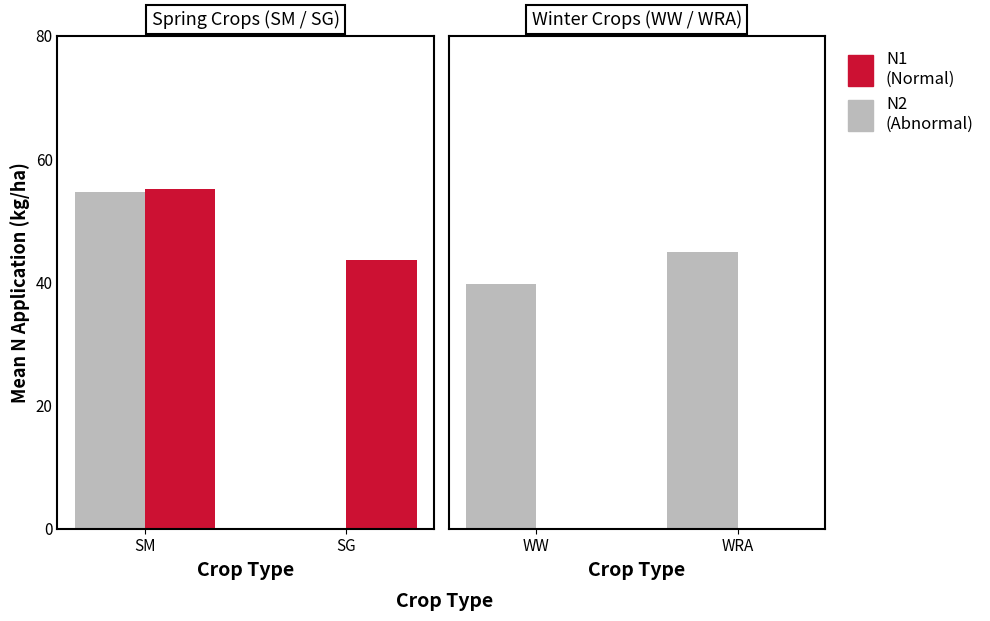

Which series has the largest total across all categories?

N2 (Abnormal)